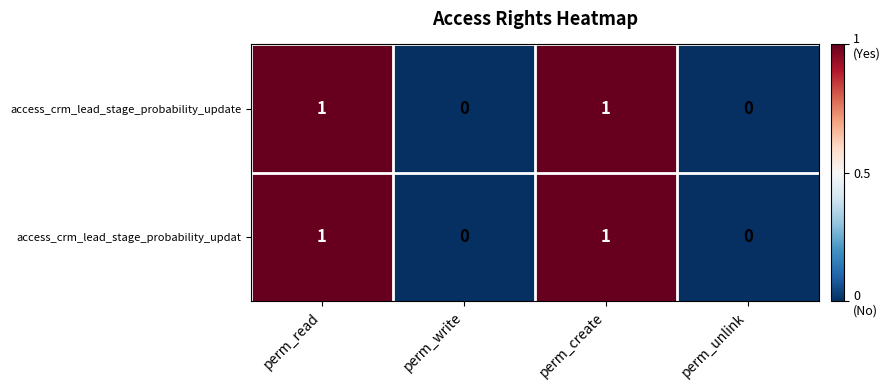

The value of access_crm_lead_stage_probability_updat at perm_unlink is 0. True or false?

True